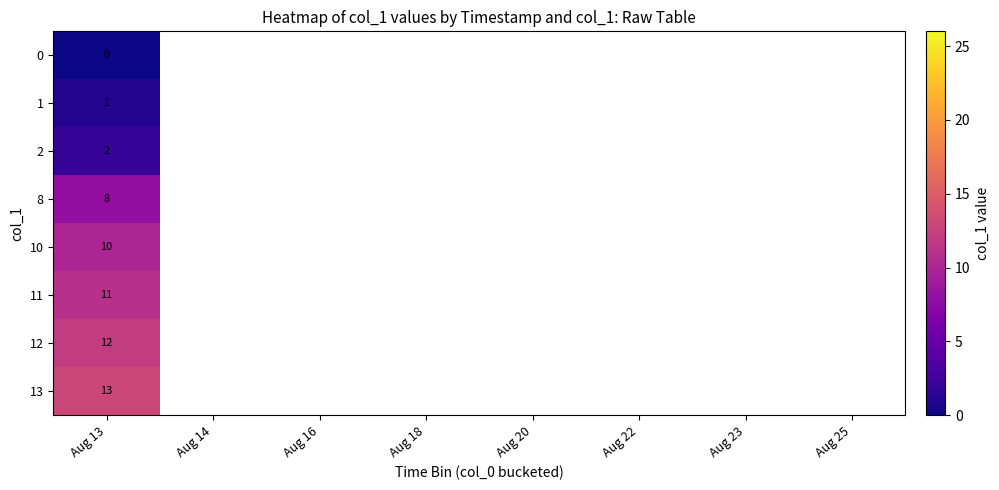

At which category does the chart reach its minimum across all series?

Aug 13